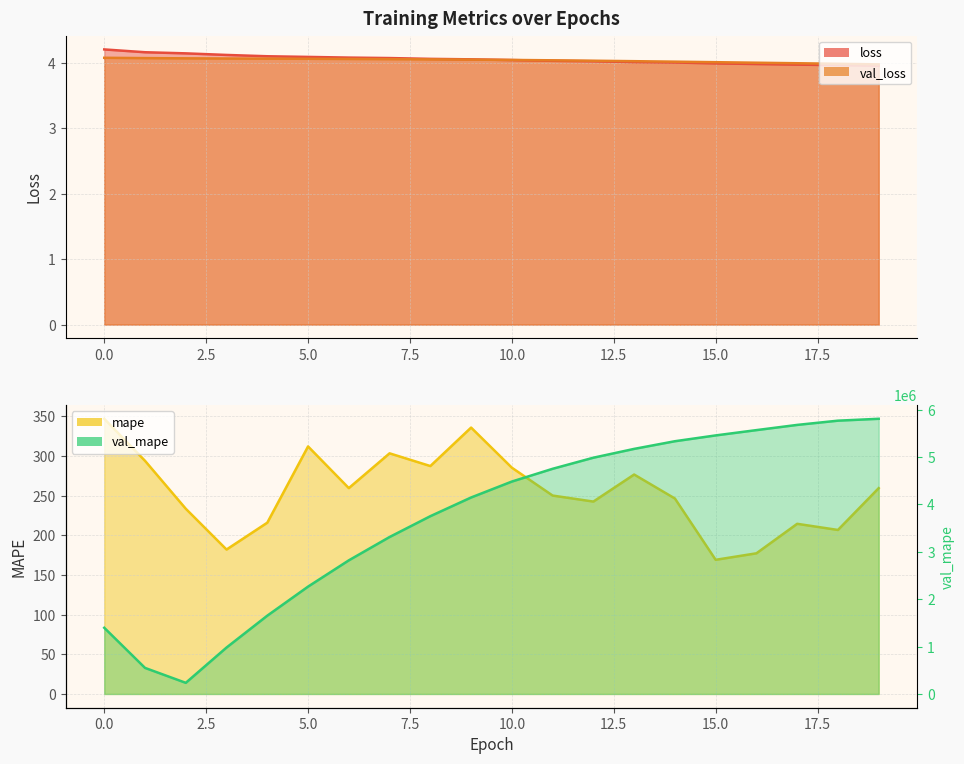

What is the maximum value for loss?

4.2